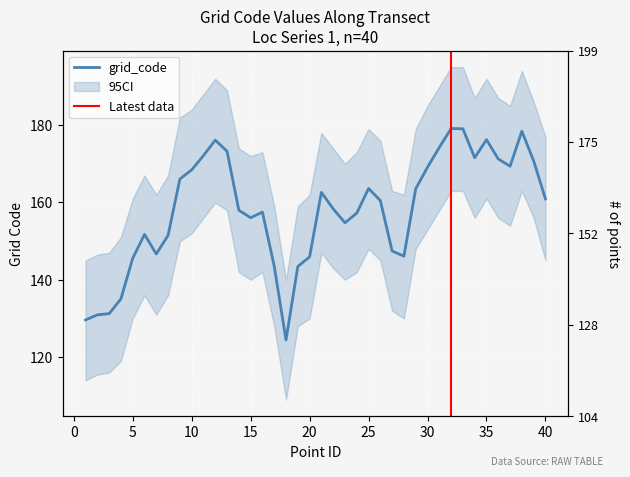

True or false: the data shows 163.6 at 29.

True